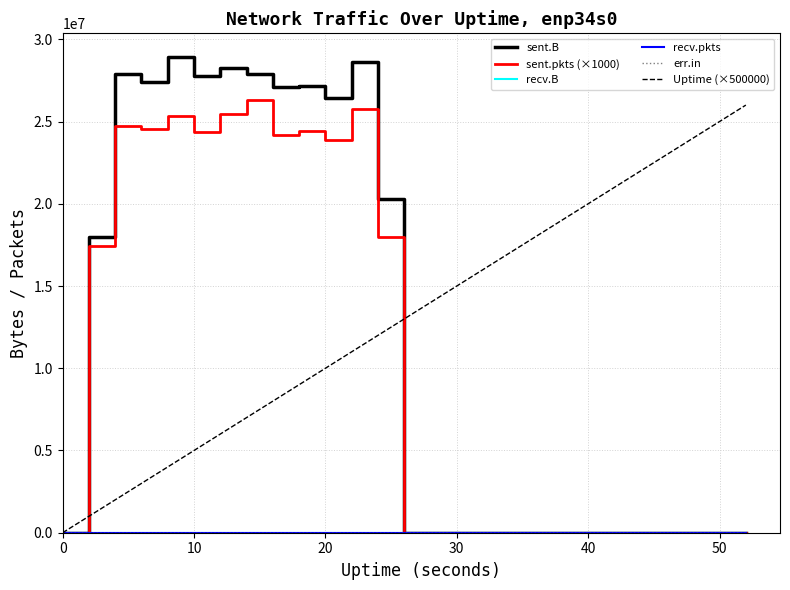

True or false: Uptime (×500000) and recv.B cross at least once.

False